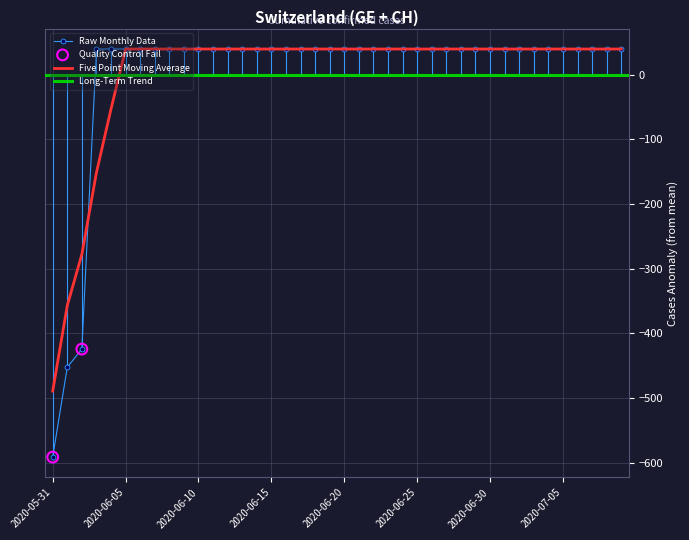

Between 2020-06-28 and 2020-07-05, which is larger?

2020-06-28